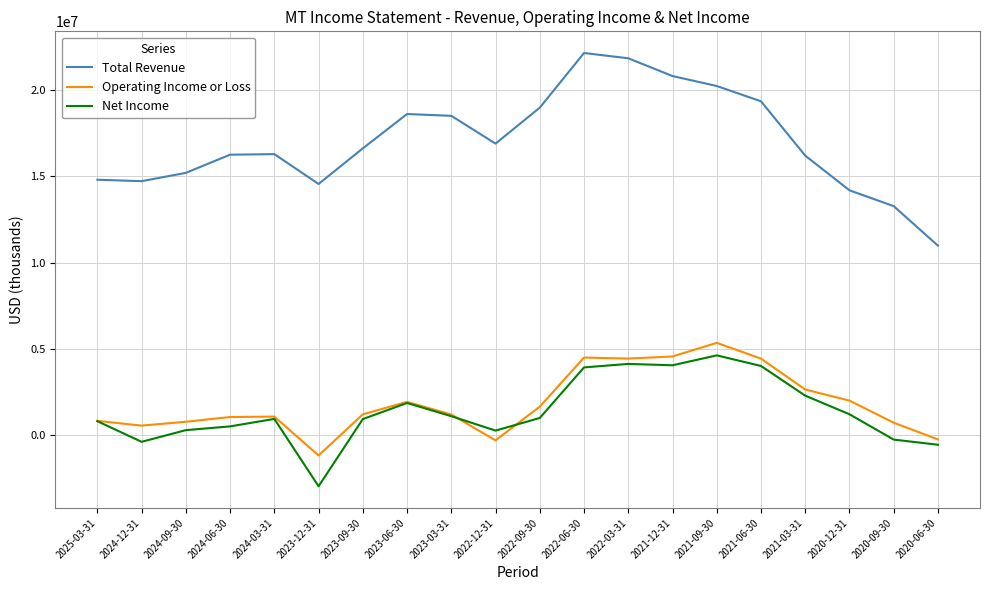

True or false: Total Revenue and Operating Income or Loss cross at least once.

False